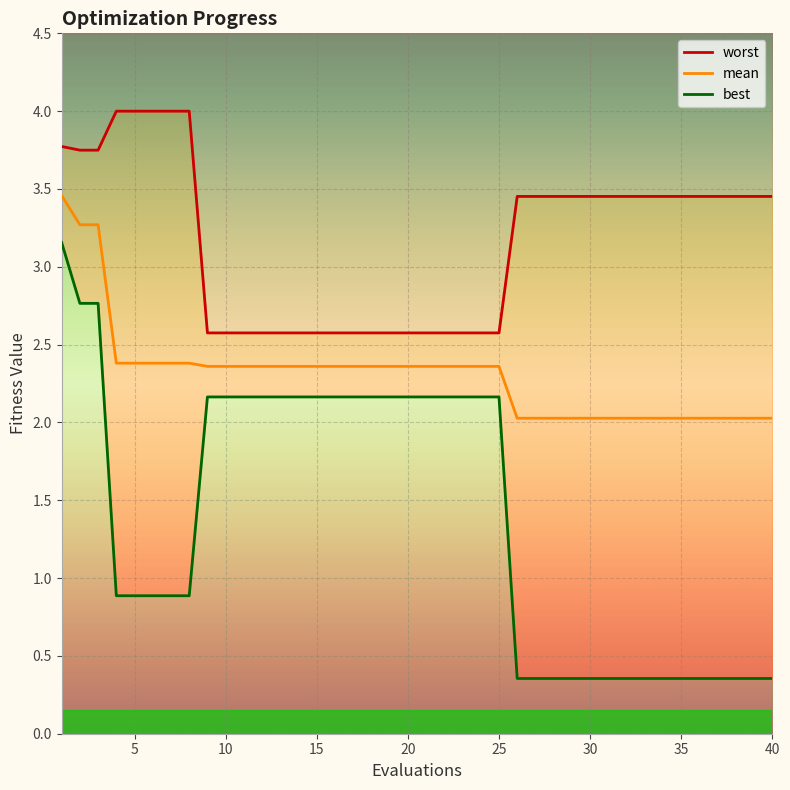

Rank the series by their maximum value, from highest to lowest.

worst, mean, best